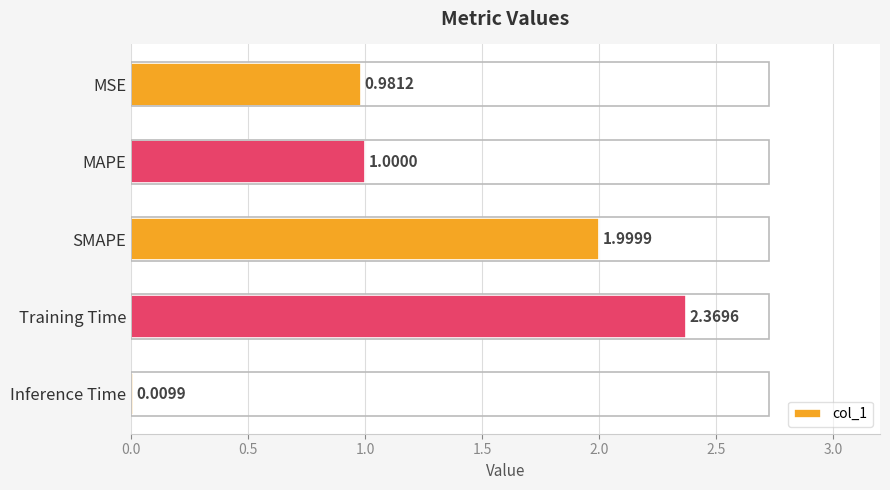

Rank the categories by value from highest to lowest.

Training Time, SMAPE, MAPE, MSE, Inference Time